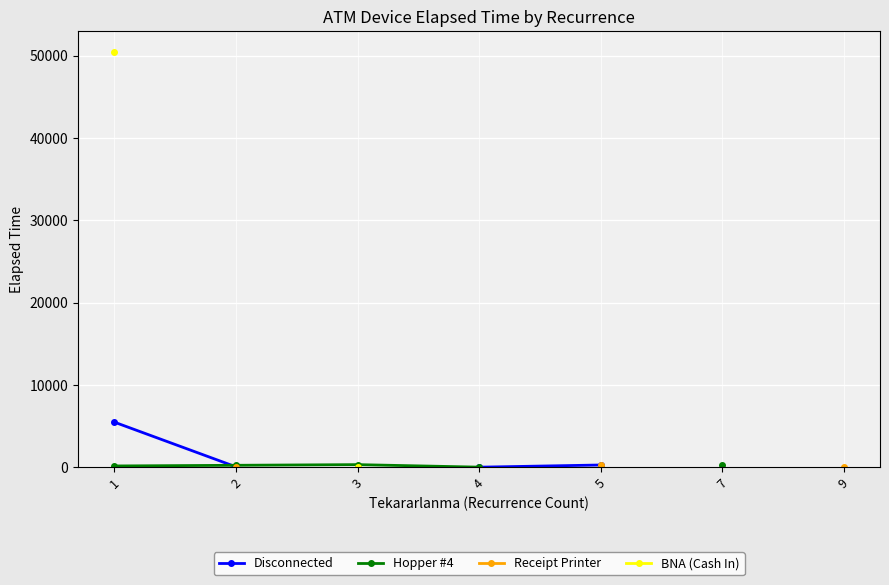

True or false: BNA (Cash In) has more than 0 interior local peaks.

False